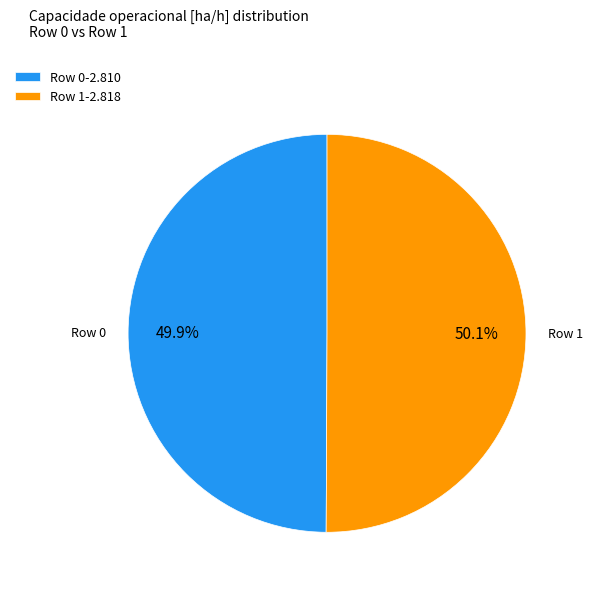

Approximately how many times larger is the value at Row 0 compared to Row 1?

1.0